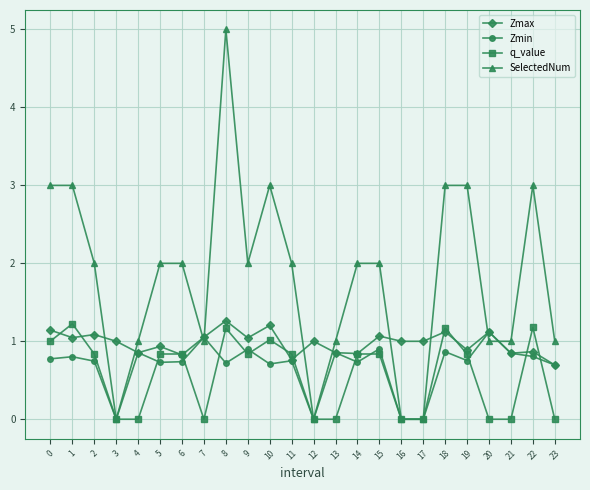

Is it true that Zmax equals 0.7 at 1?

False